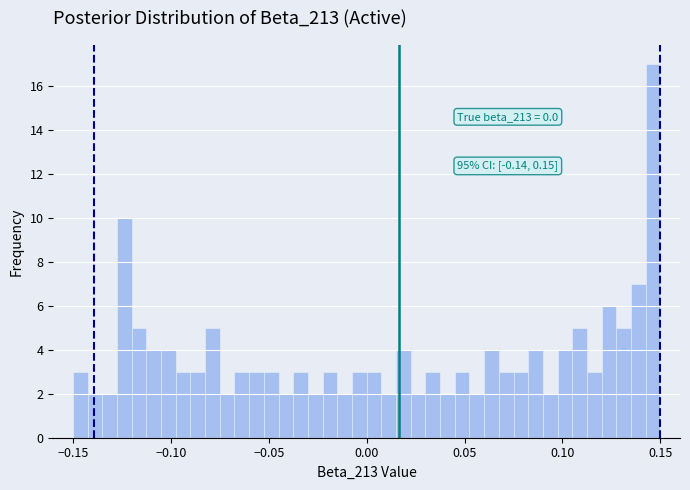

Around what value on the x-axis is the tallest bar? Give the approximate position of its centre, as read against the axis.

0.145